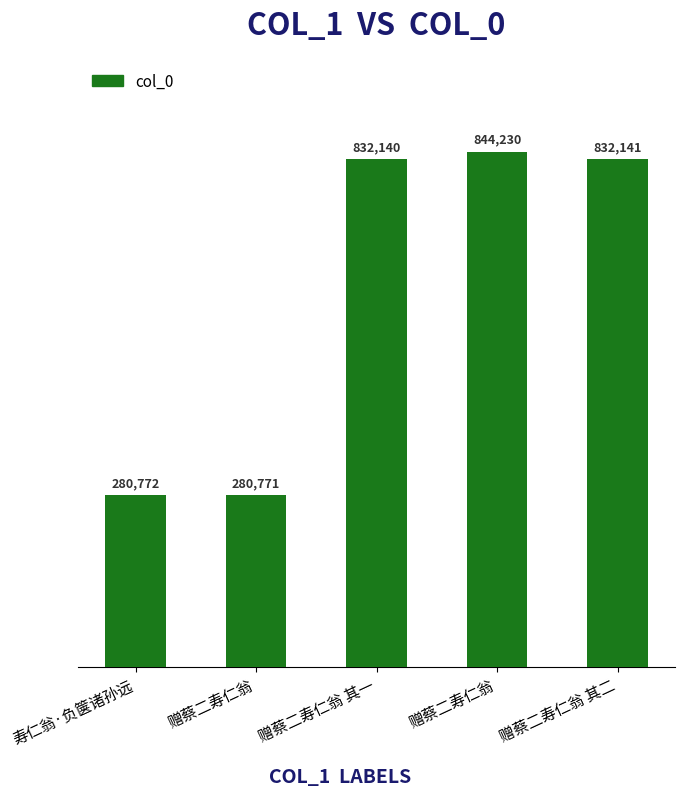

How many data points does each series have?

5